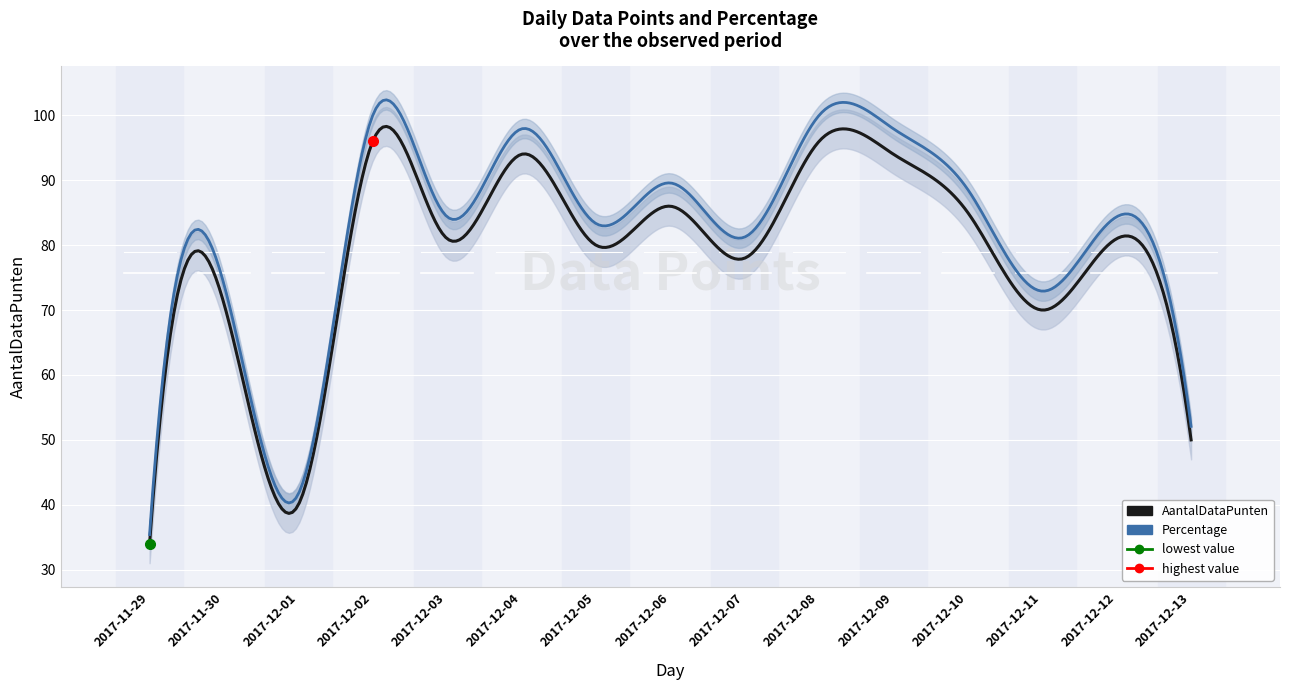

What is the maximum value for Percentage?

100.0